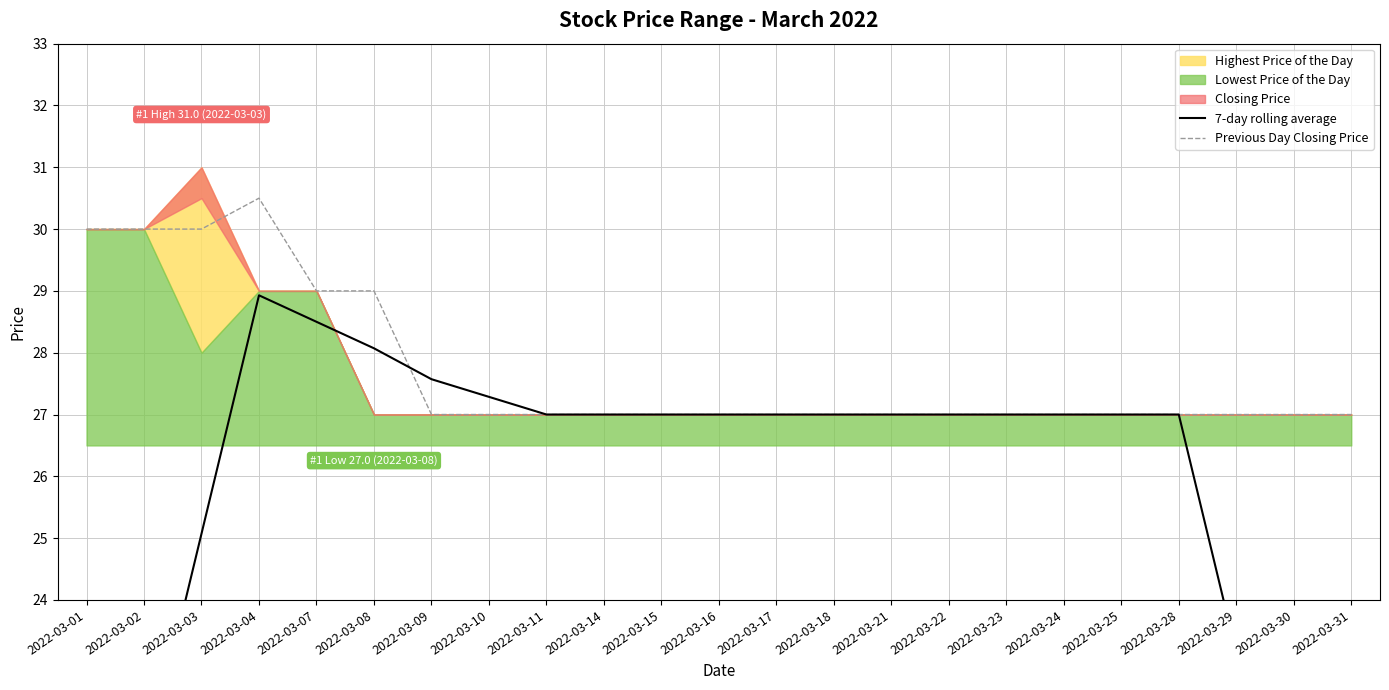

What is the value of the Previous Day Closing Price point at the 11th from the left?

27.0